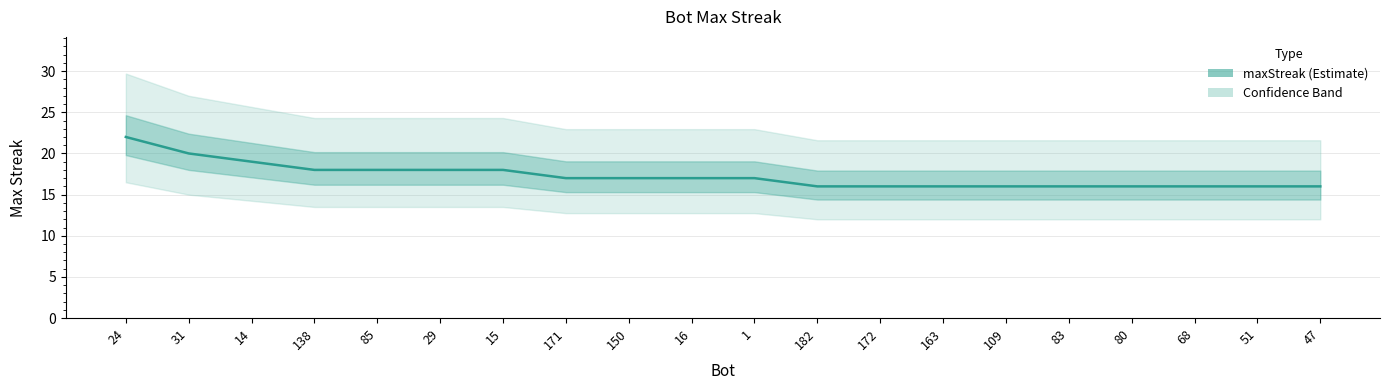

Which has a higher value, 80 or 1?

1